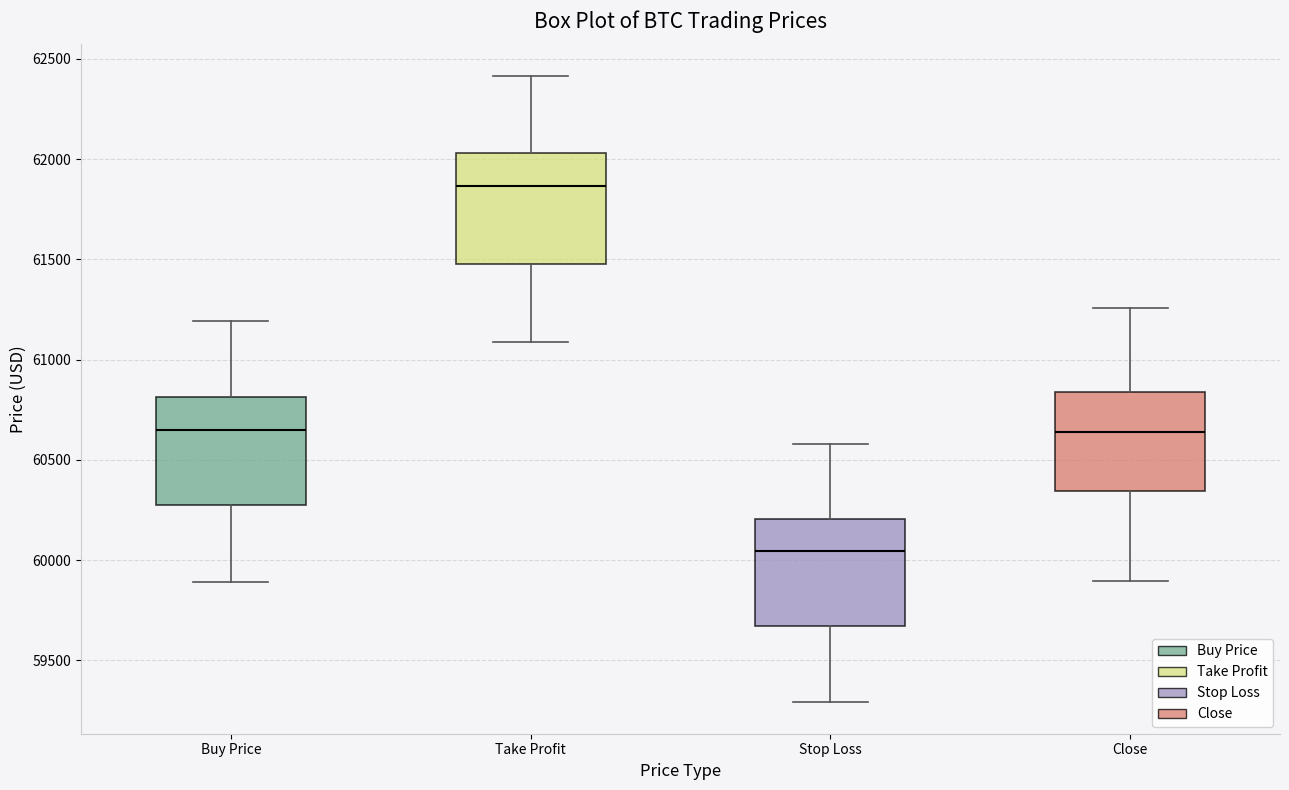

Reading left to right, read every box against the y-axis: the position of its median line, the range the box covers, and the ends of its whiskers. The values are not printed on the chart, so give them approximately, as read against the axis.

Buy Price: median 60650, box 60250 to 60800, whiskers 59900 to 61200
Take Profit: median 61850, box 61500 to 62050, whiskers 61100 to 62400
Stop Loss: median 60050, box 59650 to 60200, whiskers 59300 to 60600
Close: median 60650, box 60350 to 60850, whiskers 59900 to 61250